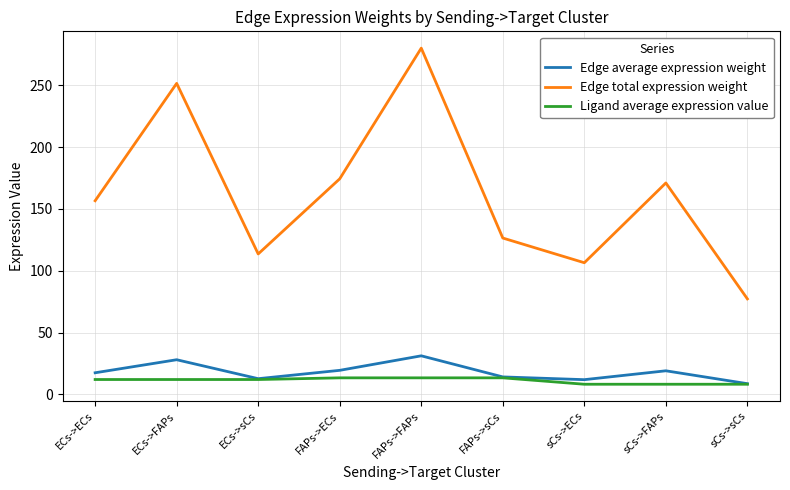

What position from the left is FAPs->sCs?

6